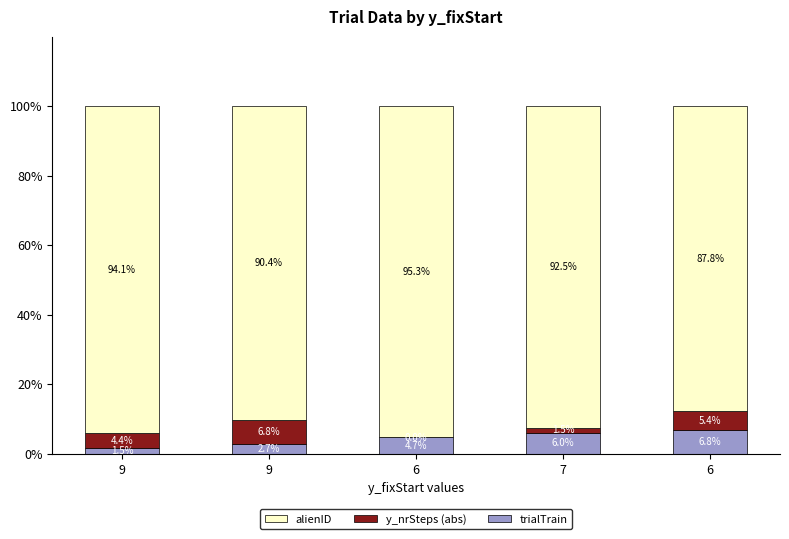

Are the bars grouped side by side (vs. stacked)?

No